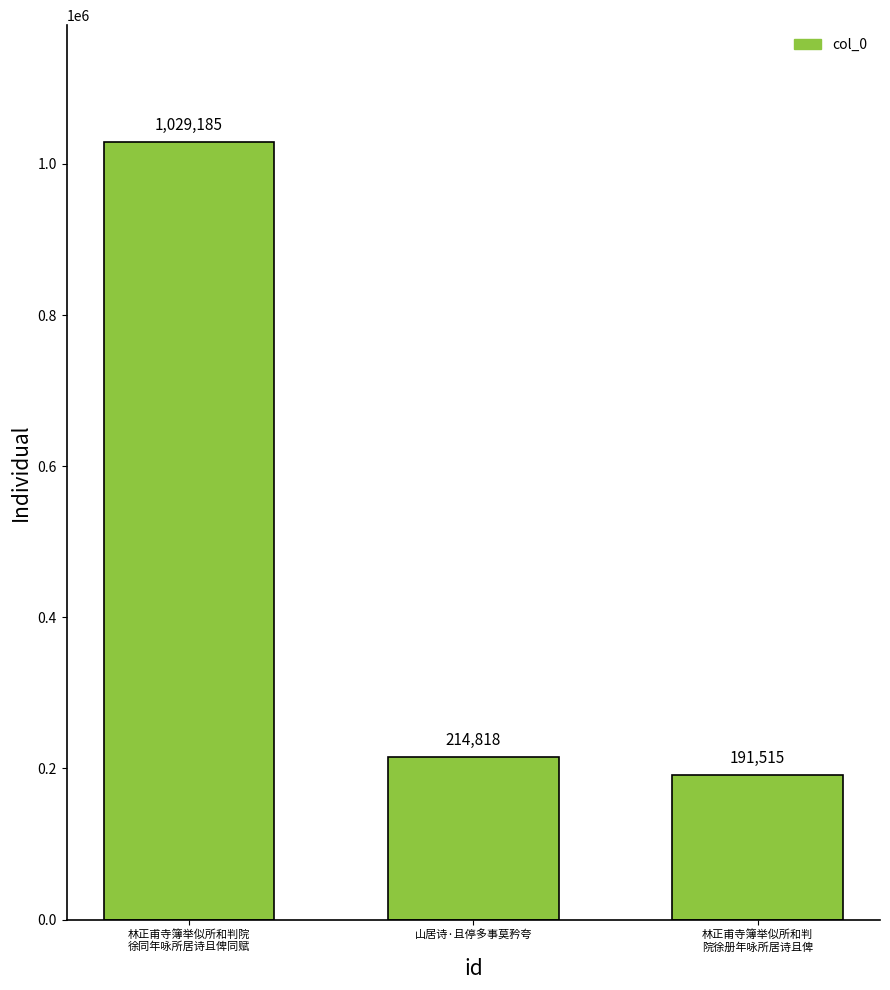

Rank the categories by value from highest to lowest.

林正甫寺簿举似所和判院
徐同年咏所居诗且俾同赋, 山居诗·且停多事莫矜夸, 林正甫寺簿举似所和判
院徐册年咏所居诗且俾